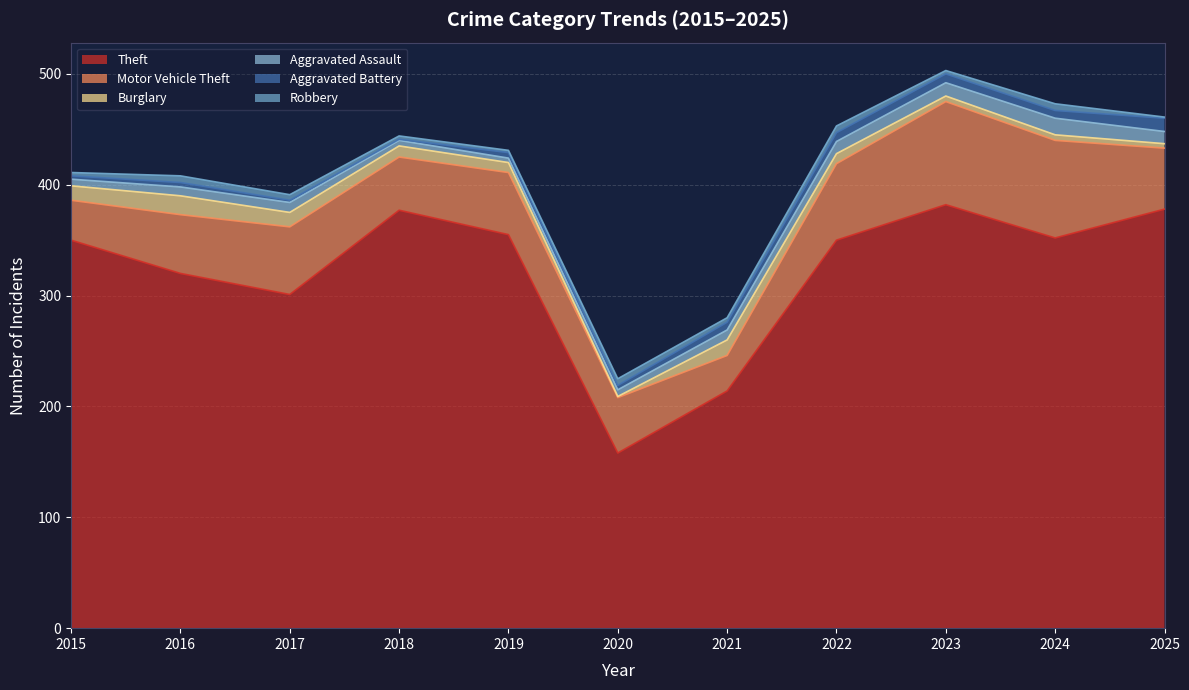

Which series has the widest spread of values?

Theft